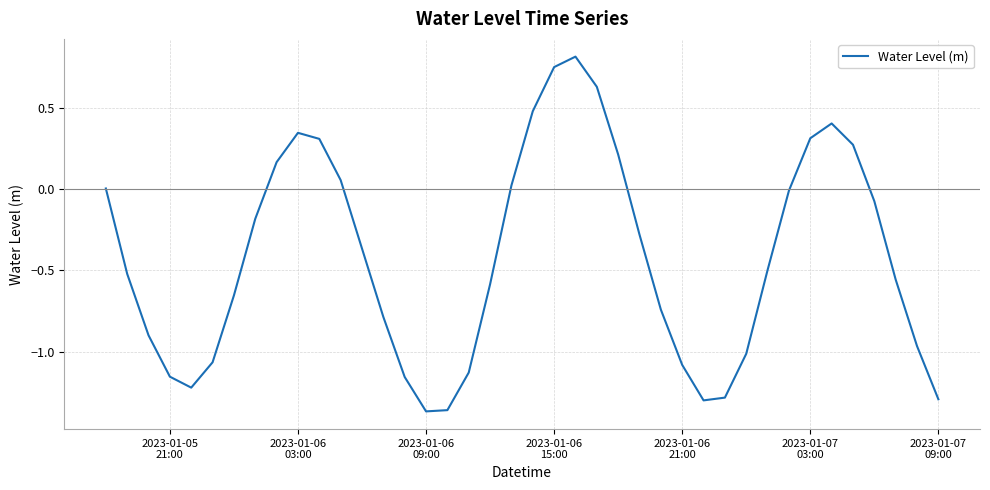

How many distinct data groups are displayed?

1